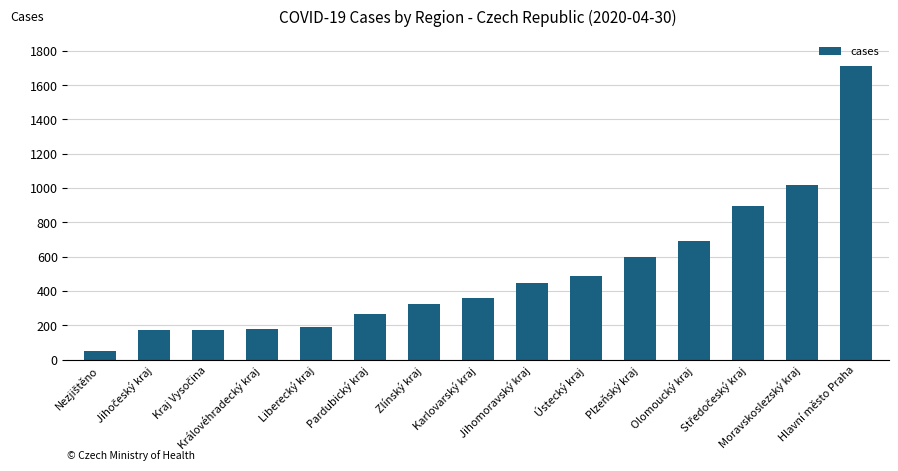

What is the minimum value shown in the chart?

53